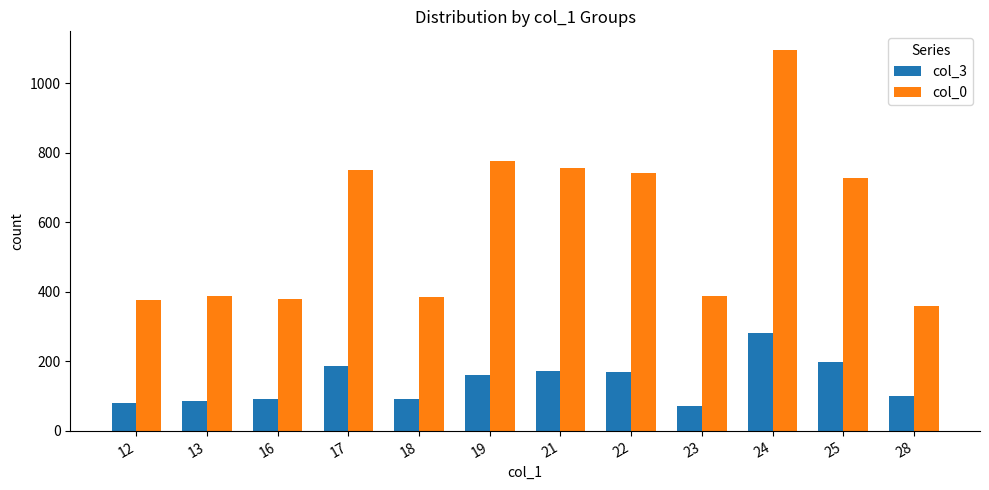

The value of col_3 at 16 is 158. True or false?

False